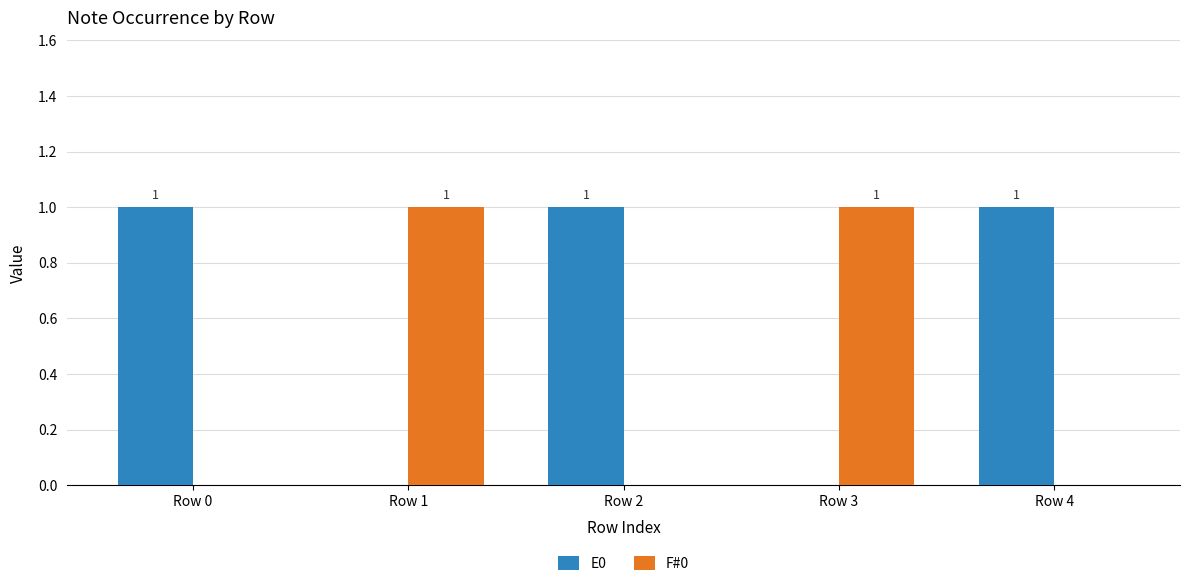

The F#0 series shows 0 at Row 1. True or false?

False